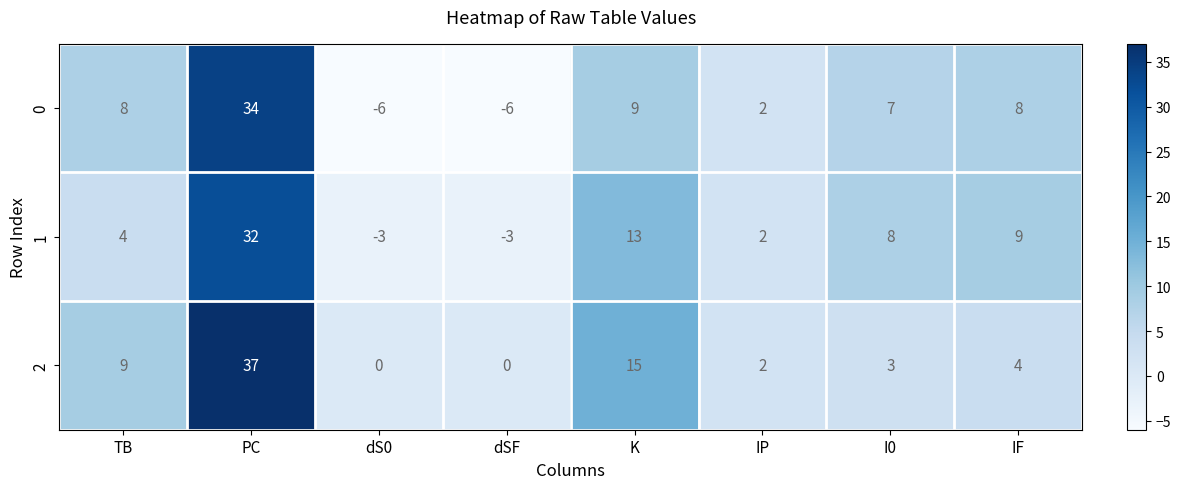

At which label does 0 reach its peak?

PC